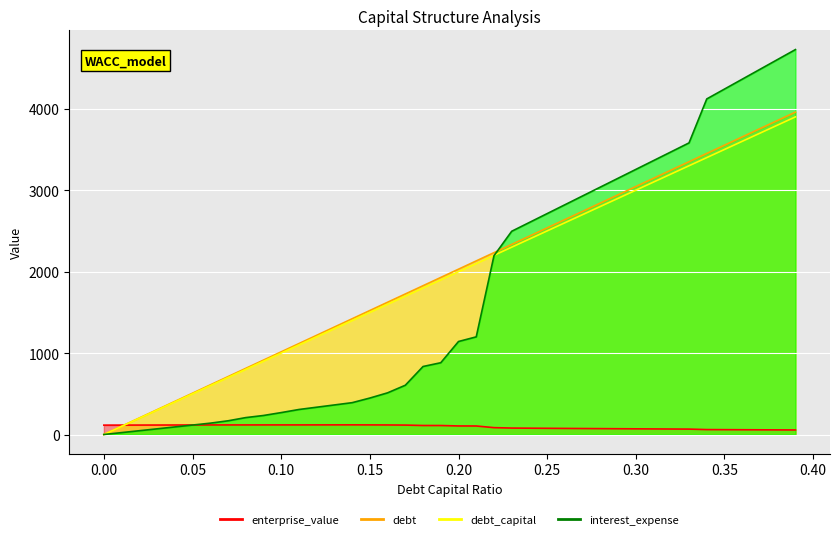

What position from the right is 0.24?

16